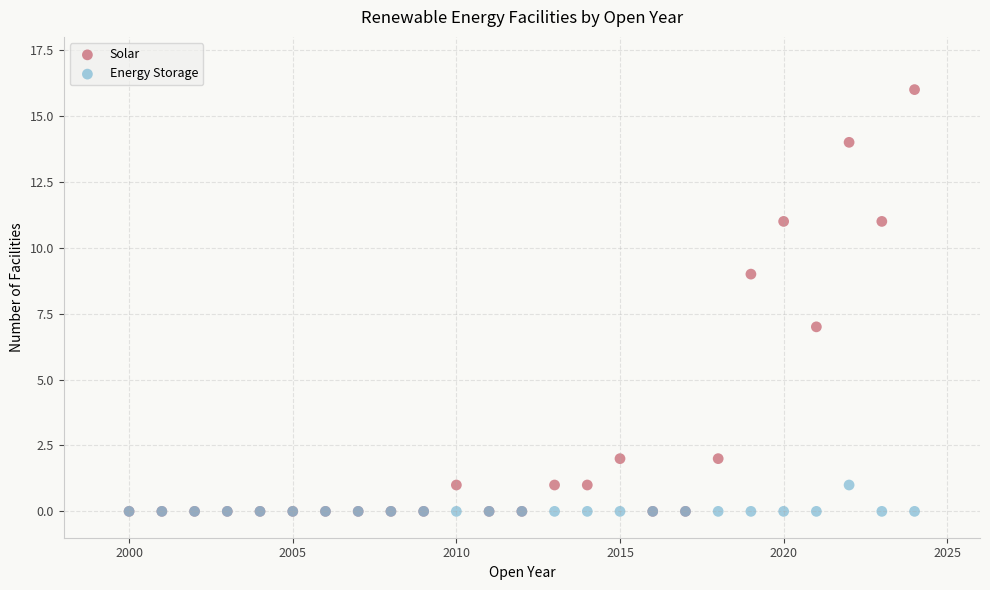

Which series has the widest spread of Y values?

Solar